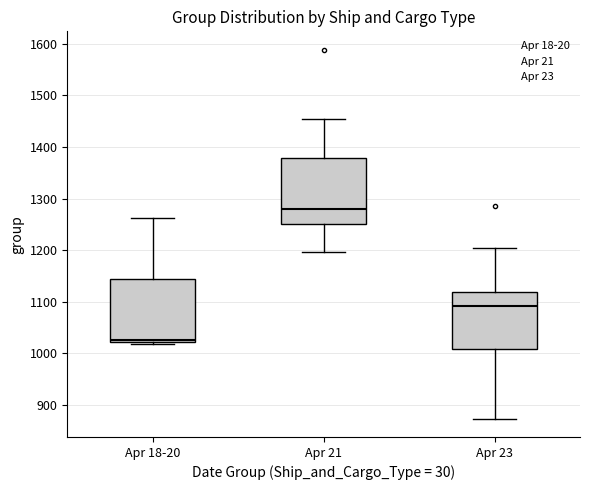

Where is the lower edge of the box for Apr 21 on the y-axis? The values are not printed on the chart, so give them approximately, as read against the axis.

1250